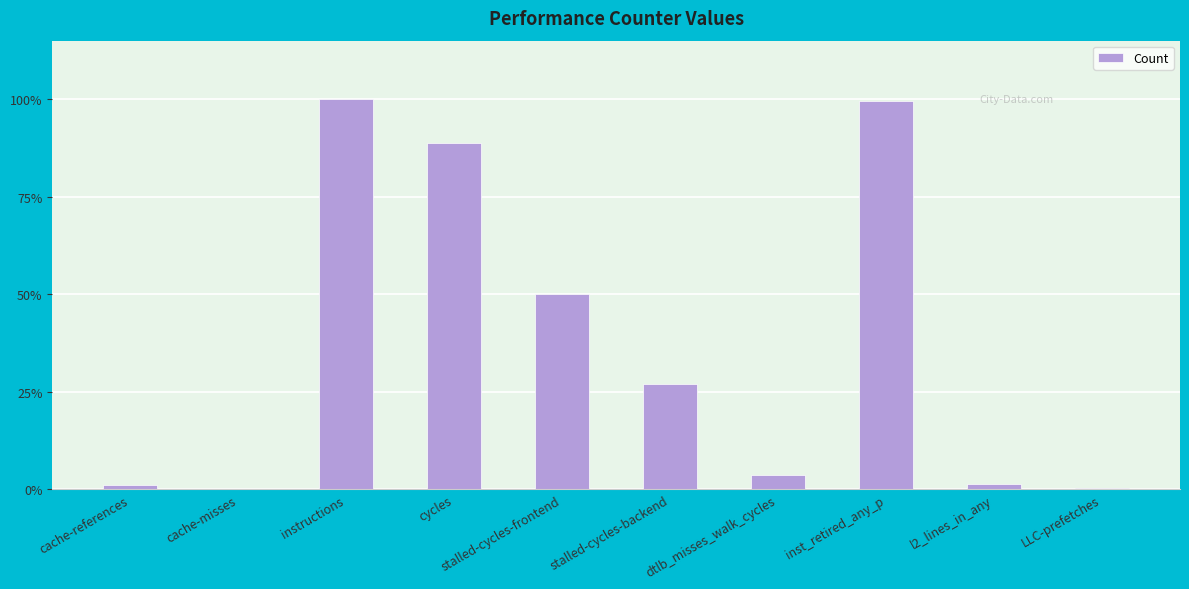

Which category has the lowest value across all series?

cache-misses